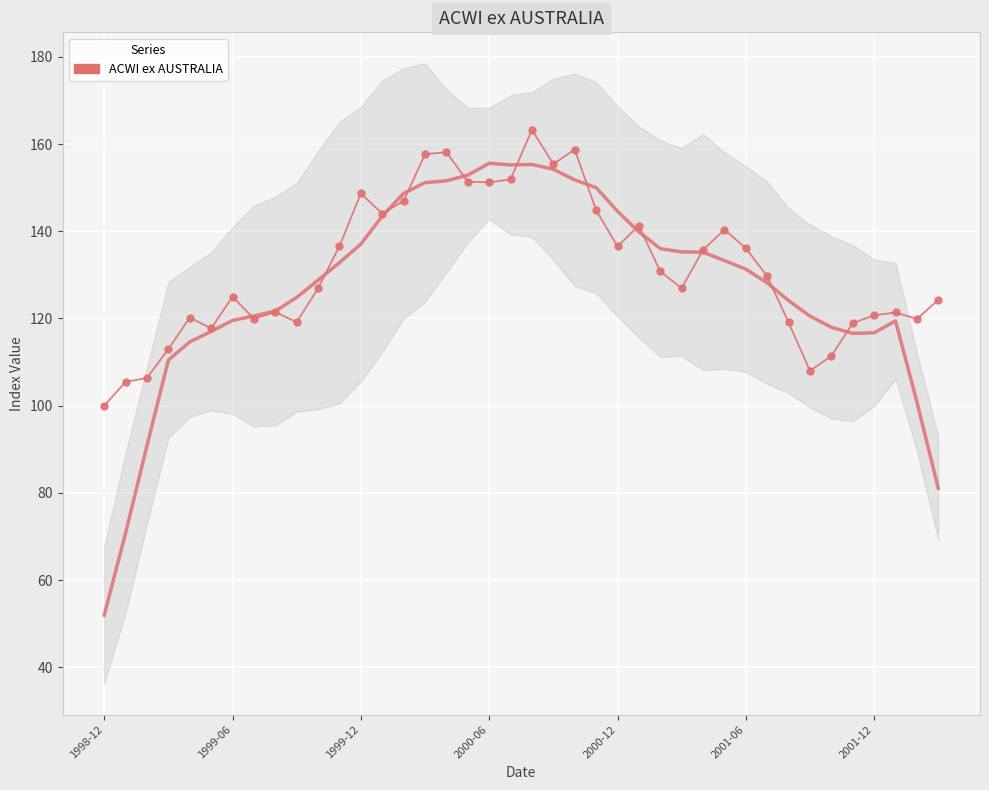

What is the change in value from 8 to 20?

+41.8